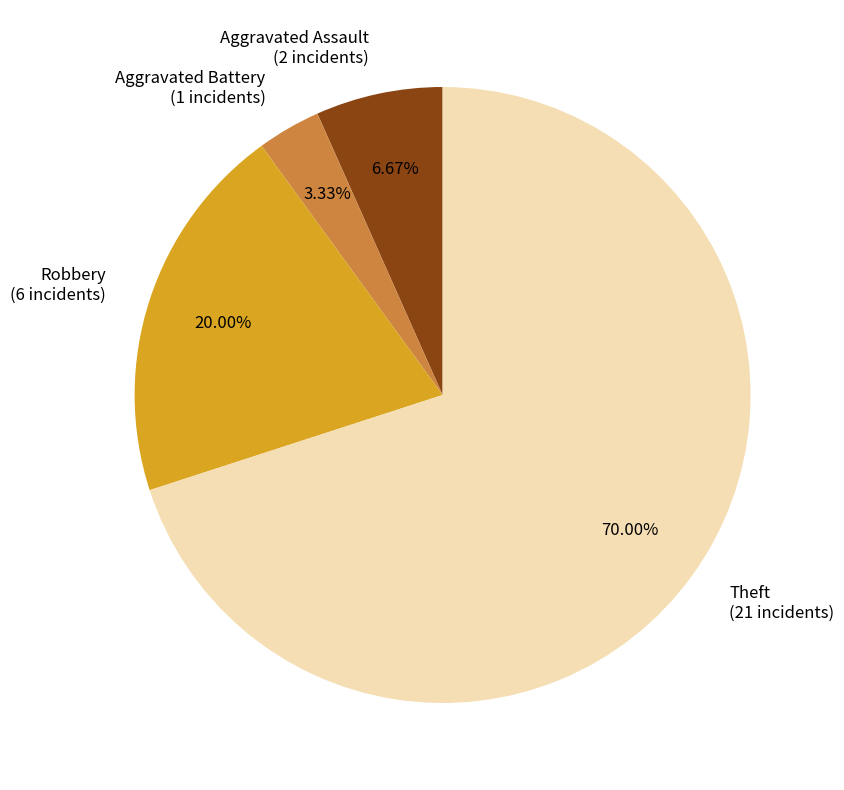

Which category has the biggest portion of the pie?

Theft